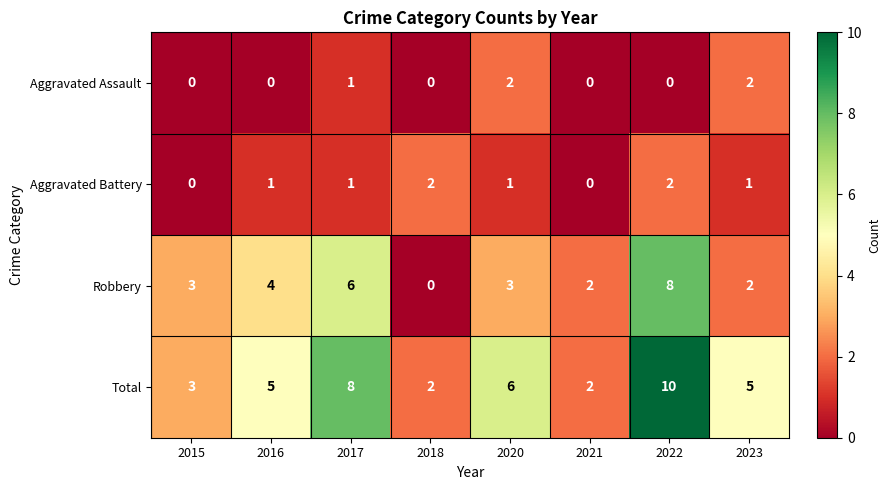

The value of Aggravated Battery at 2023 is 1. True or false?

True